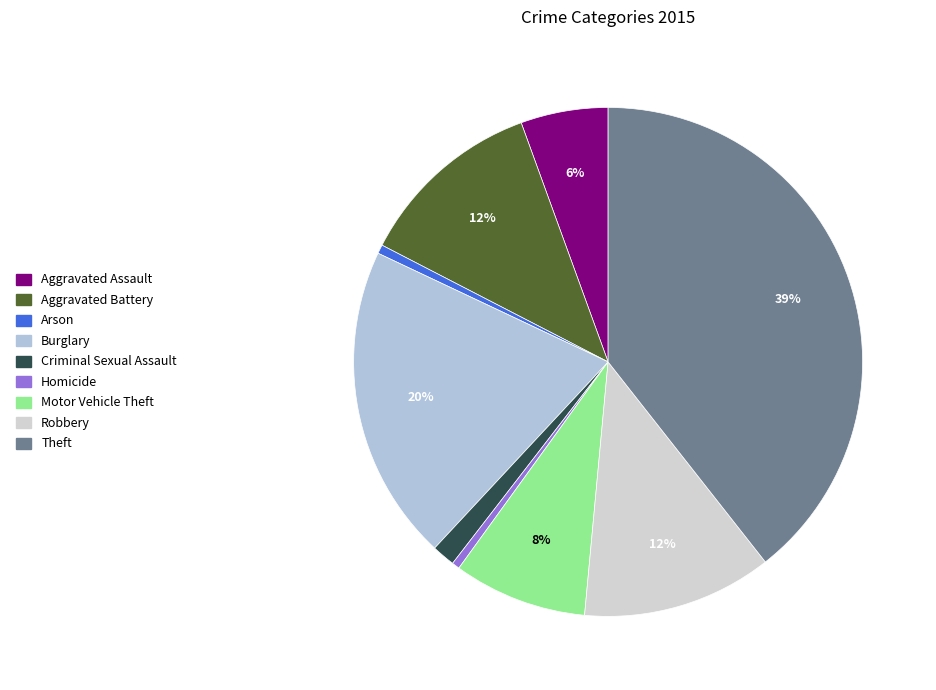

Does Robbery represent more than half of the total?

No